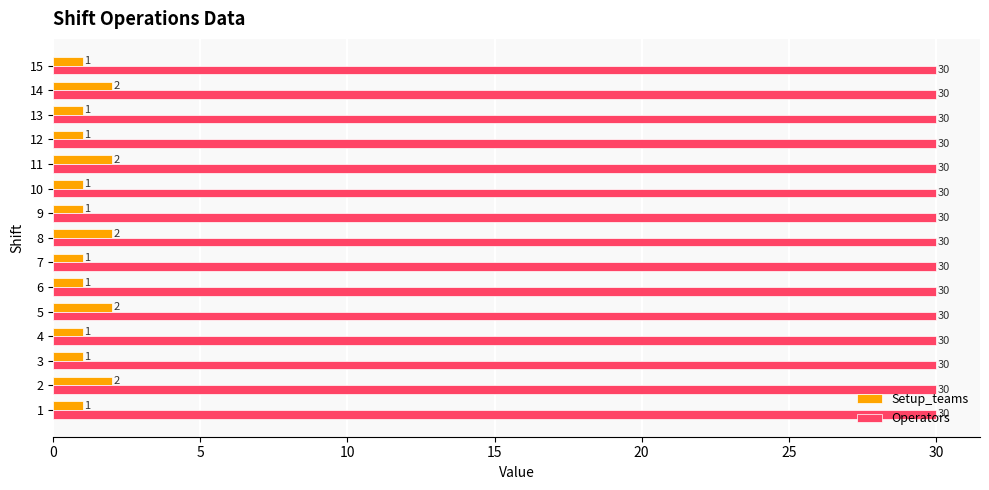

Is the value of Operators at 9 greater than the value of Setup_teams at 14?

Yes